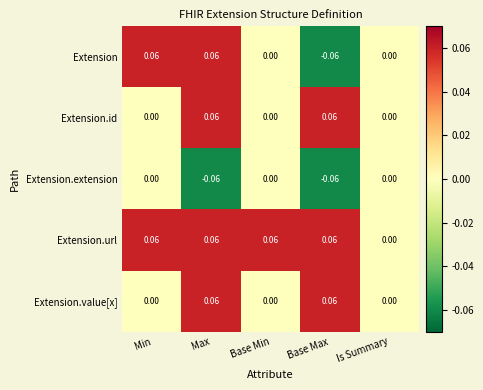

Which series has the largest range (max minus min)?

Extension